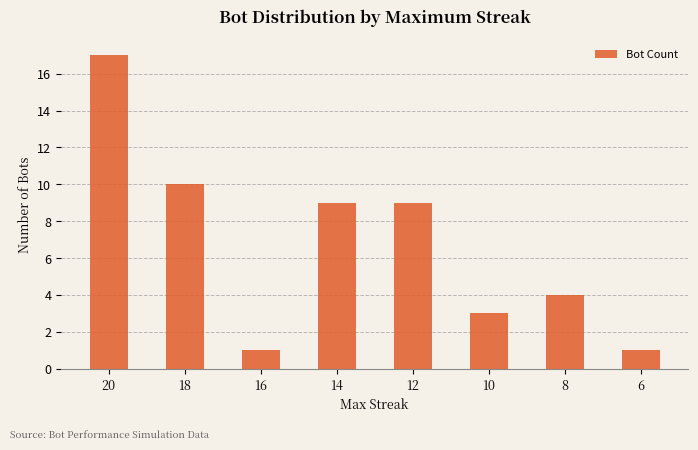

What is the sum of all values?

54